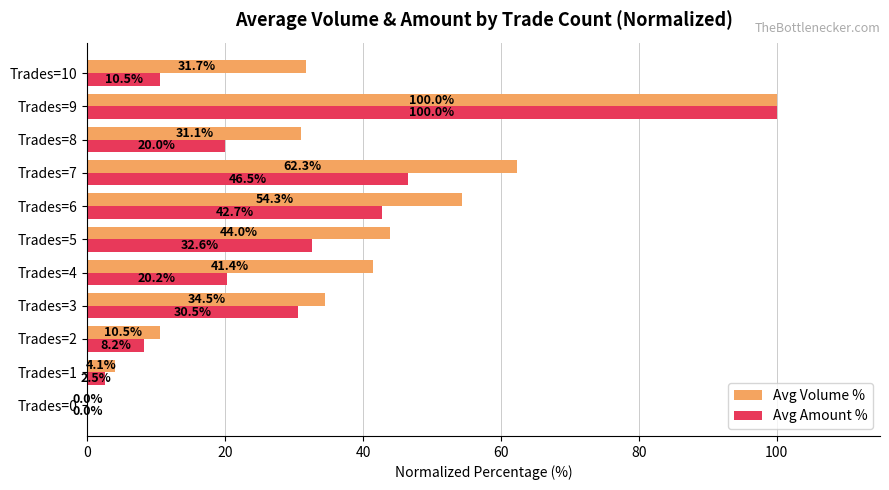

The value of Avg Volume % at Trades=2 is 3.2. True or false?

False